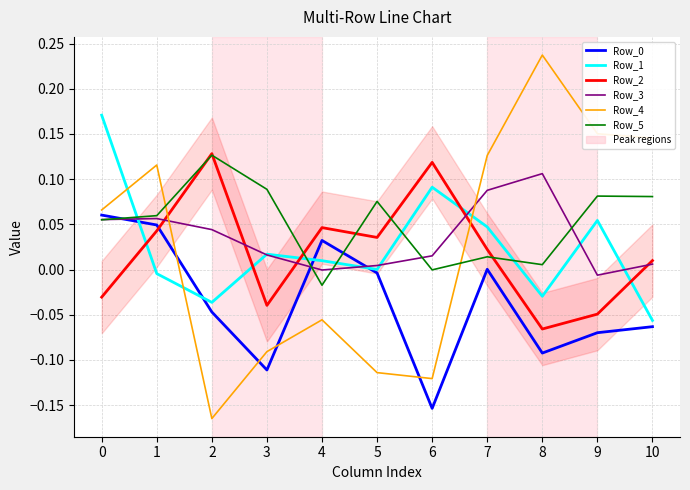

What is the total value across all series at 0?

0.4